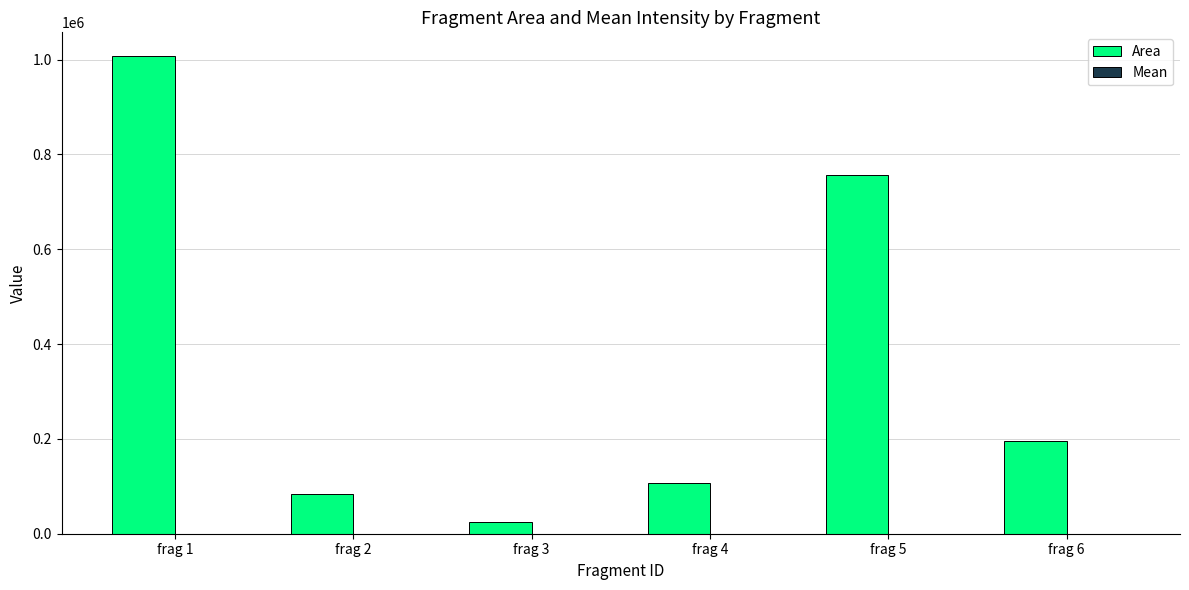

What is the total value across all series at frag 4?

106747.7